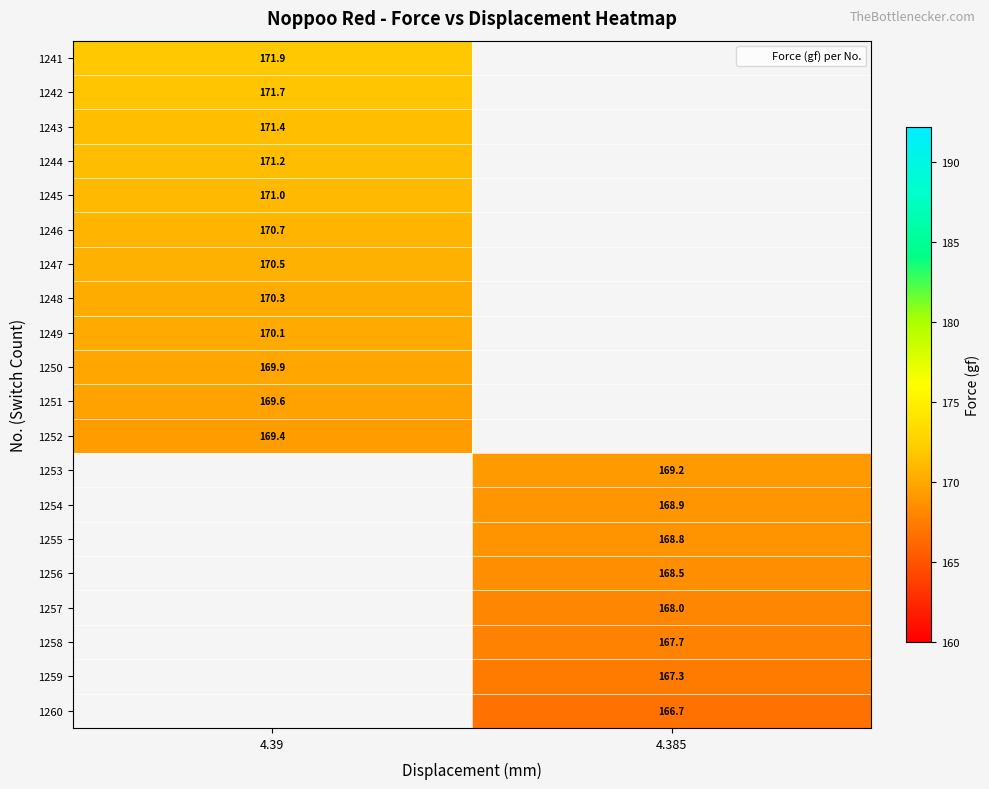

Which category has the highest value in the 1250 series?

4.39